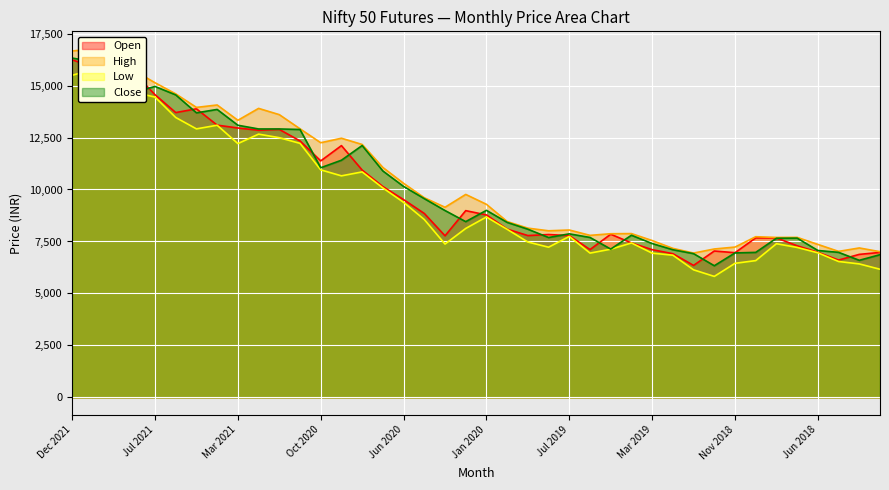

Reading left to right, extract all data points from this chart.

Open: Dec 2021=16238.8	Nov 2021=15885.2	Oct 2021=14702.2	Sep 2021=15599.5	Jul 2021=14558.5	Jun 2021=13699.0	May 2021=13880.2	Apr 2021=13094.5	Mar 2021=12957.5	Feb 2021=12849.0	Jan 2021=12889.0	Dec 2020=12336.0	Oct 2020=11375.0	Sep 2020=12109.8	Aug 2020=10933.2	Jul 2020=10141.0	Jun 2020=9513.0	May 2020=8847.0	Apr 2020=7772.5	Feb 2020=8982.8	Jan 2020=8776.8	Nov 2019=8094.2	Oct 2019=7784.0	Aug 2019=7834.0	Jul 2019=7781.5	Jun 2019=7110.0	May 2019=7848.8	Apr 2019=7430.0	Mar 2019=7106.5	Feb 2019=6911.0	Jan 2019=6349.5	Dec 2018=7041.0	Nov 2018=6960.0	Oct 2018=7672.0	Sep 2018=7670.0	Aug 2018=7293.0	Jun 2018=6982.5	May 2018=6606.0	Mar 2018=6879.5	Feb 2018=6973.0
High: Dec 2021=16659.5	Nov 2021=16767.5	Oct 2021=15864.8	Sep 2021=15708.8	Jul 2021=15134.0	Jun 2021=14598.5	May 2021=13947.5	Apr 2021=14064.0	Mar 2021=13328.2	Feb 2021=13900.5	Jan 2021=13599.8	Dec 2020=12918.2	Oct 2020=12249.0	Sep 2020=12465.2	Aug 2020=12165.0	Jul 2020=11058.5	Jun 2020=10296.2	May 2020=9604.0	Apr 2020=9144.8	Feb 2020=9763.0	Jan 2020=9287.2	Nov 2019=8458.8	Oct 2019=8141.0	Aug 2019=8014.5	Jul 2019=8051.8	Jun 2019=7794.2	May 2019=7872.5	Apr 2019=7879.5	Mar 2019=7544.8	Feb 2019=7168.5	Jan 2019=6943.0	Dec 2018=7139.0	Nov 2018=7231.0	Oct 2018=7728.8	Sep 2018=7693.8	Aug 2018=7697.0	Jun 2018=7358.5	May 2018=7023.5	Mar 2018=7188.5	Feb 2018=7009.0
Low: Dec 2021=15492.0	Nov 2021=15768.5	Oct 2021=14367.8	Sep 2021=14670.2	Jul 2021=14445.0	Jun 2021=13462.2	May 2021=12915.0	Apr 2021=13090.2	Mar 2021=12207.2	Feb 2021=12662.2	Jan 2021=12491.2	Dec 2020=12218.2	Oct 2020=10944.5	Sep 2020=10656.5	Aug 2020=10845.5	Jul 2020=10076.0	Jun 2020=9381.8	May 2020=8556.2	Apr 2020=7376.0	Feb 2020=8126.2	Jan 2020=8678.0	Nov 2019=8084.5	Oct 2019=7474.2	Aug 2019=7224.5	Jul 2019=7743.0	Jun 2019=6941.2	May 2019=7129.2	Apr 2019=7428.5	Mar 2019=6939.0	Feb 2019=6841.0	Jan 2019=6136.5	Dec 2018=5820.5	Nov 2018=6449.5	Oct 2018=6580.5	Sep 2018=7393.0	Aug 2018=7214.2	Jun 2018=6956.0	May 2018=6538.0	Mar 2018=6421.0	Feb 2018=6164.0
Close: Dec 2021=16320.8	Nov 2021=16150.5	Oct 2021=15838.5	Sep 2021=14682.5	Jul 2021=14955.8	Jun 2021=14549.0	May 2021=13686.5	Apr 2021=13850.0	Mar 2021=13089.8	Feb 2021=12911.0	Jan 2021=12911.2	Dec 2020=12885.5	Oct 2020=11046.2	Sep 2020=11407.2	Aug 2020=12114.0	Jul 2020=10890.5	Jun 2020=10147.2	May 2020=9560.2	Apr 2020=8988.5	Feb 2020=8454.0	Jan 2020=8997.8	Nov 2019=8417.5	Oct 2019=8090.2	Aug 2019=7690.8	Jul 2019=7866.8	Jun 2019=7693.8	May 2019=7133.5	Apr 2019=7800.0	Mar 2019=7400.5	Feb 2019=7102.5	Jan 2019=6914.8	Dec 2018=6333.2	Nov 2018=6949.5	Oct 2018=6975.5	Sep 2018=7655.2	Aug 2018=7661.2	Jun 2018=7066.8	May 2018=6977.0	Mar 2018=6594.0	Feb 2018=6865.0